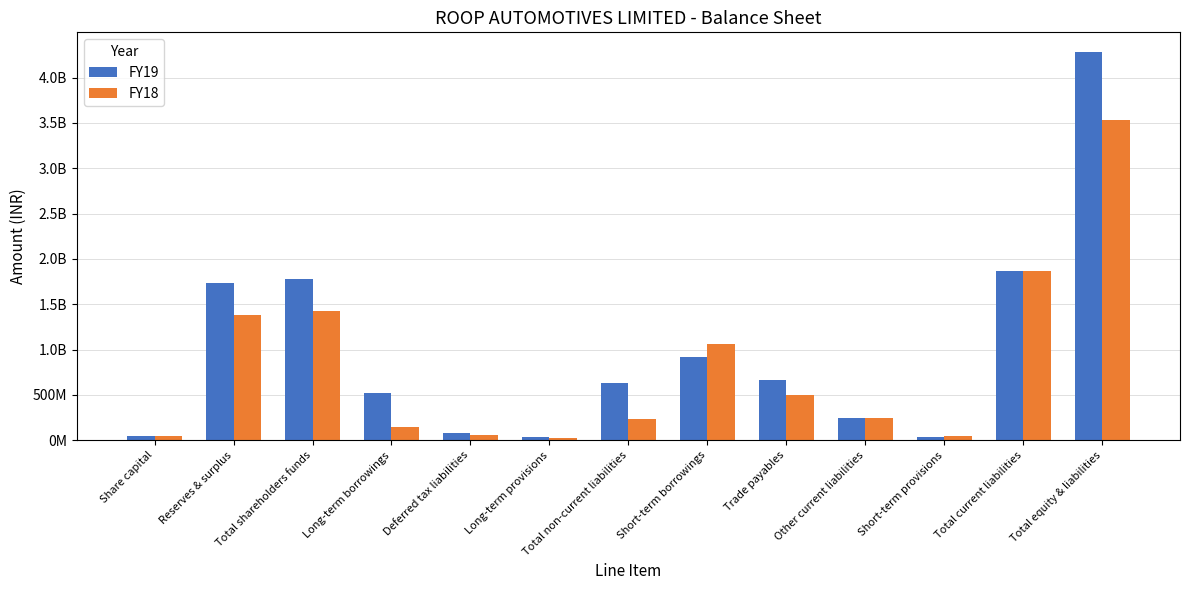

What is the label of the 7th bar from the left?

Total non-current liabilities